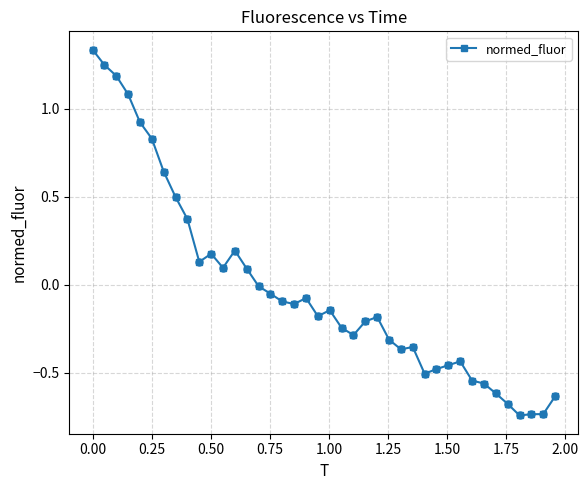

What is the value of the 23rd point from the left?

-0.3